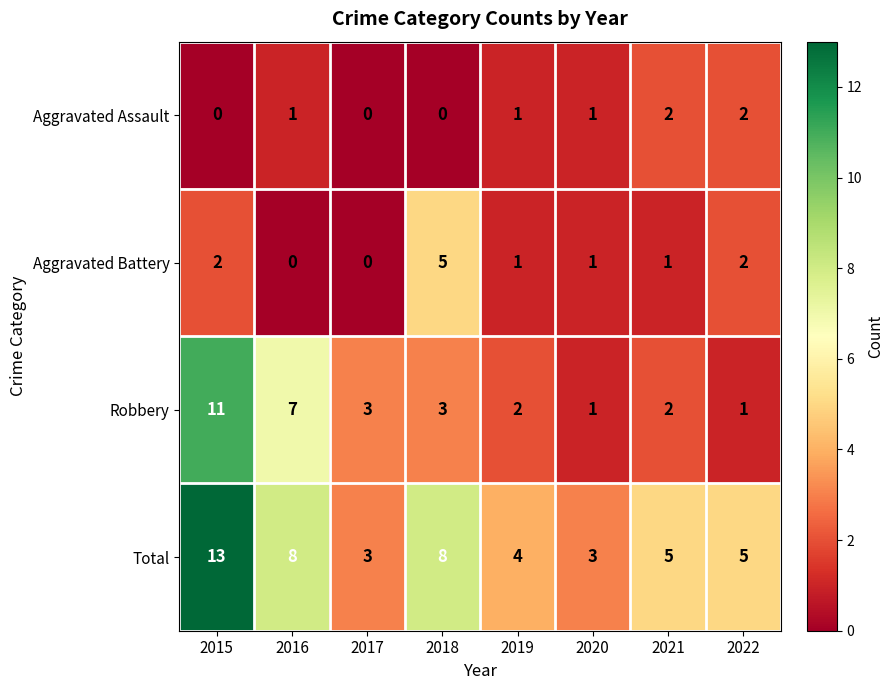

How many distinct data groups are displayed?

4